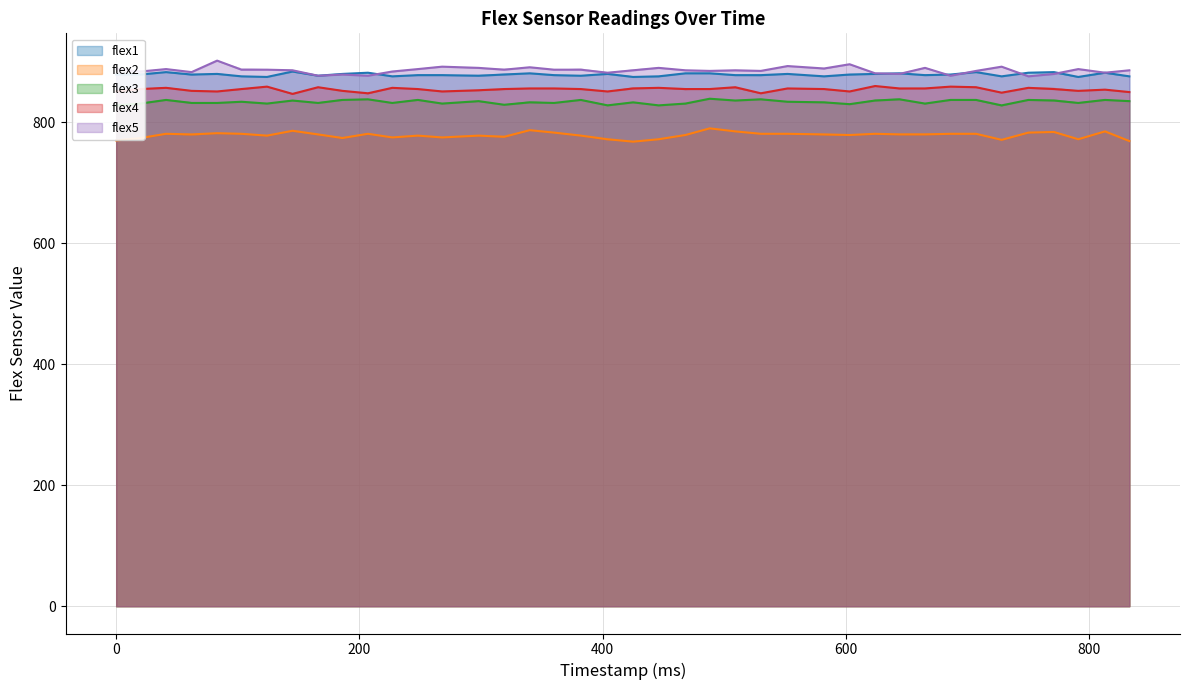

Rank the series by their maximum value, from highest to lowest.

flex5, flex1, flex4, flex3, flex2